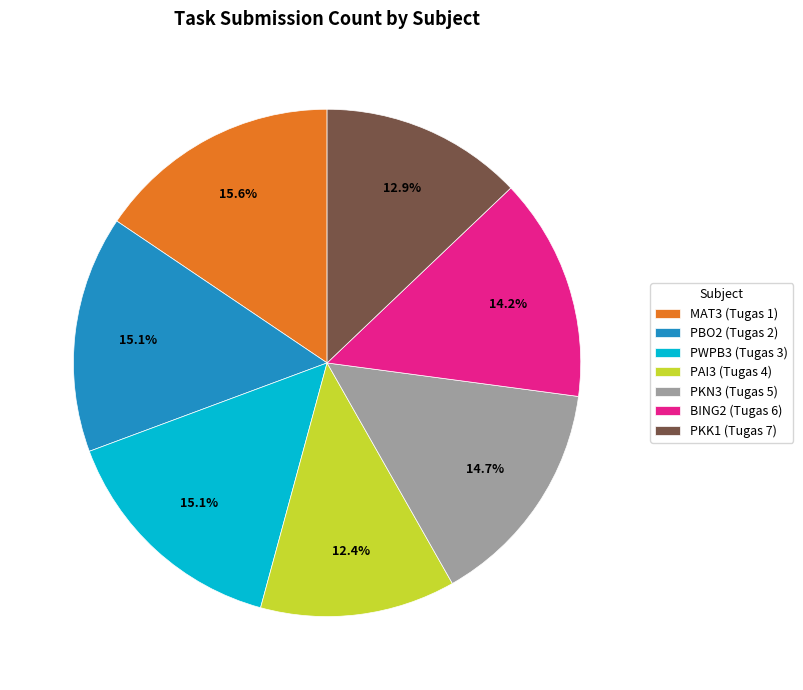

The PWPB3 (Tugas 3) slice represents 8% of the pie. True or false?

False